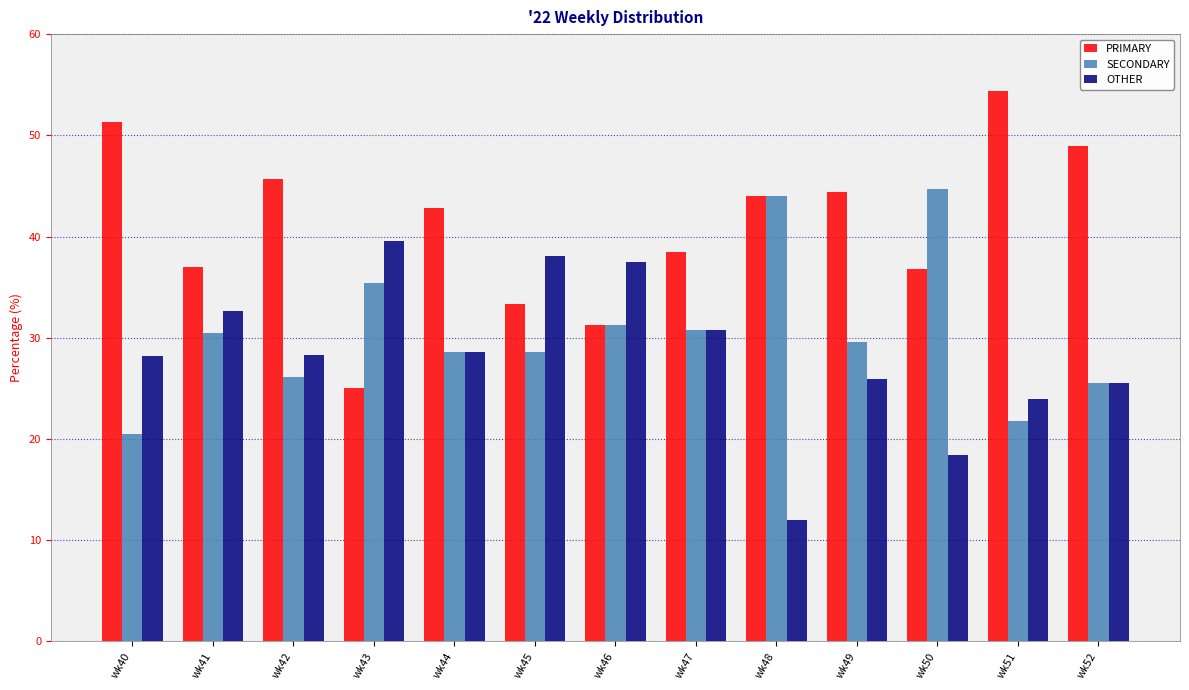

How many bars are there in total?

39